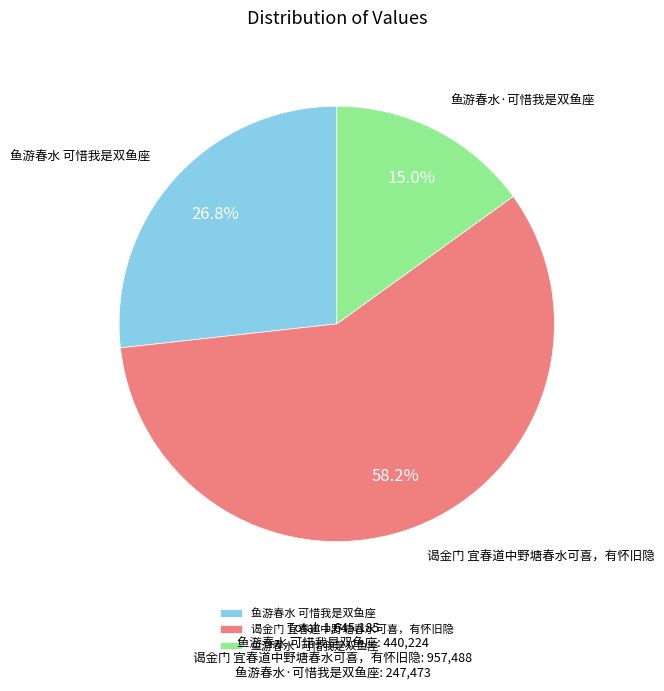

Which slice is the largest?

谒金门 宜春道中野塘春水可喜，有怀旧隐